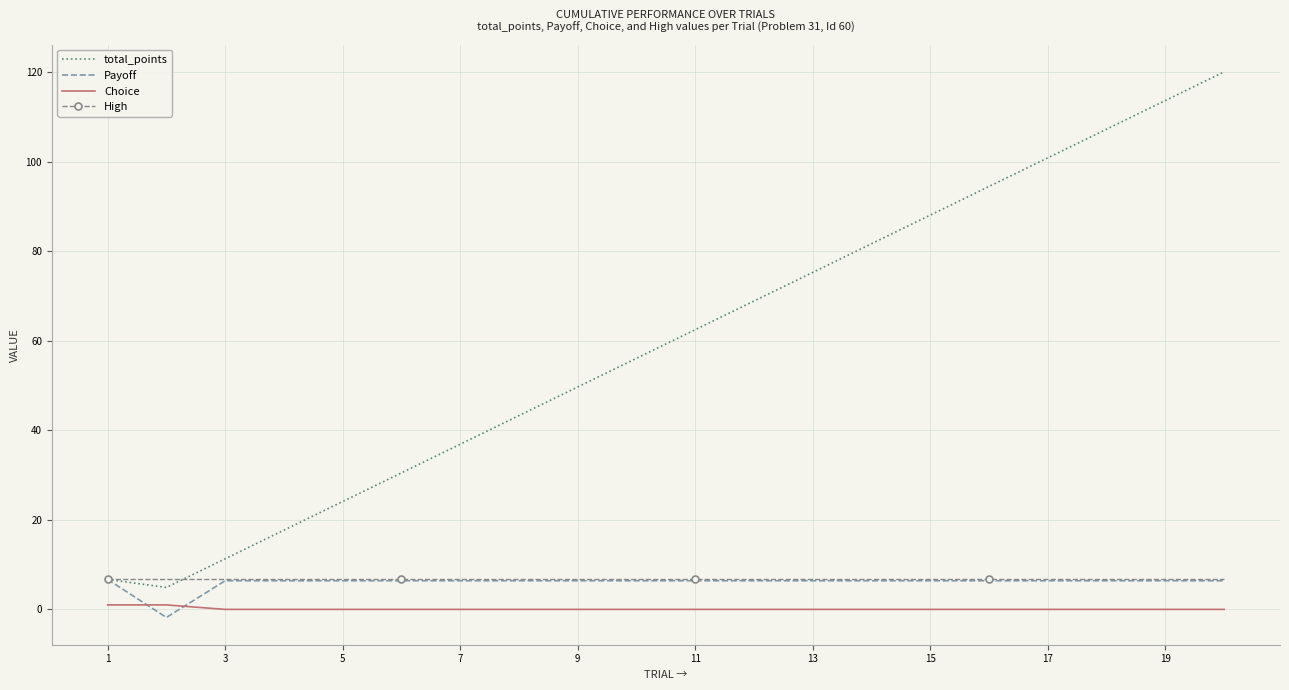

True or false: Choice and total_points intersect in this chart.

False